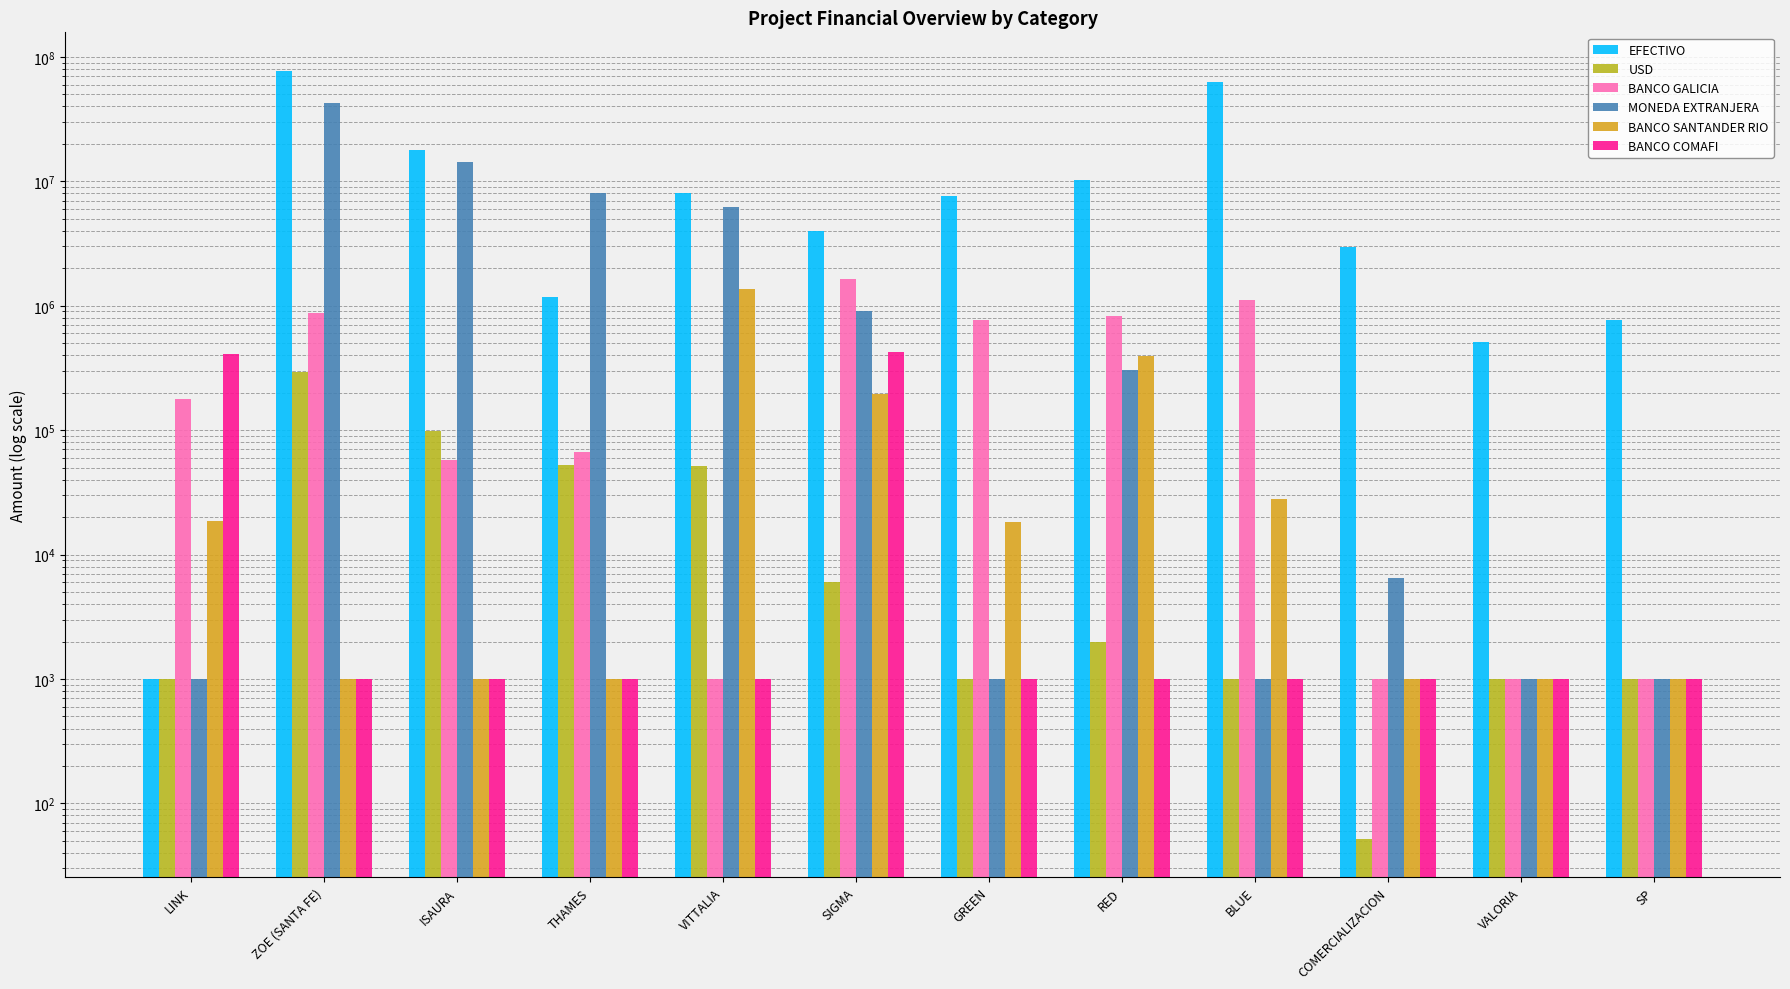

How many bars are there in each group?

6